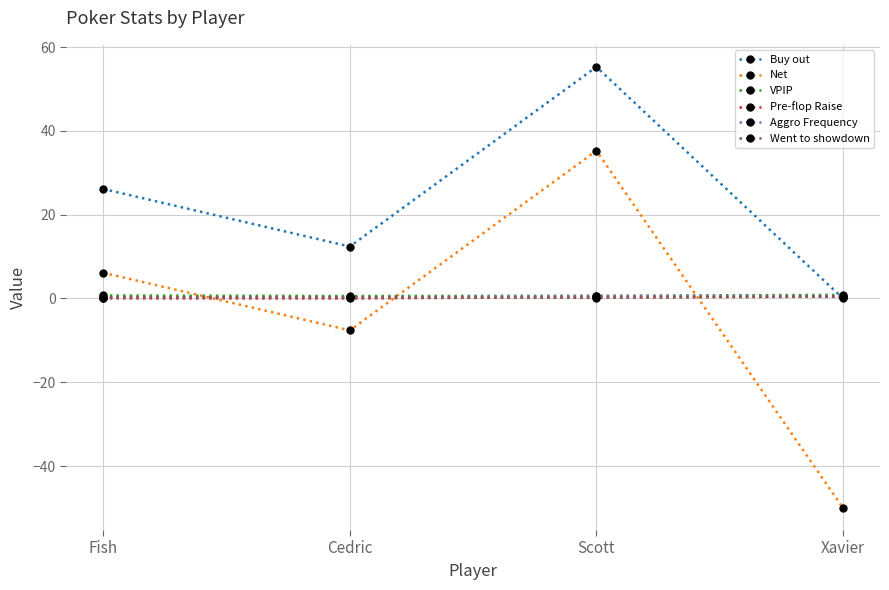

What is the difference between the highest and lowest values at Fish?

26.1